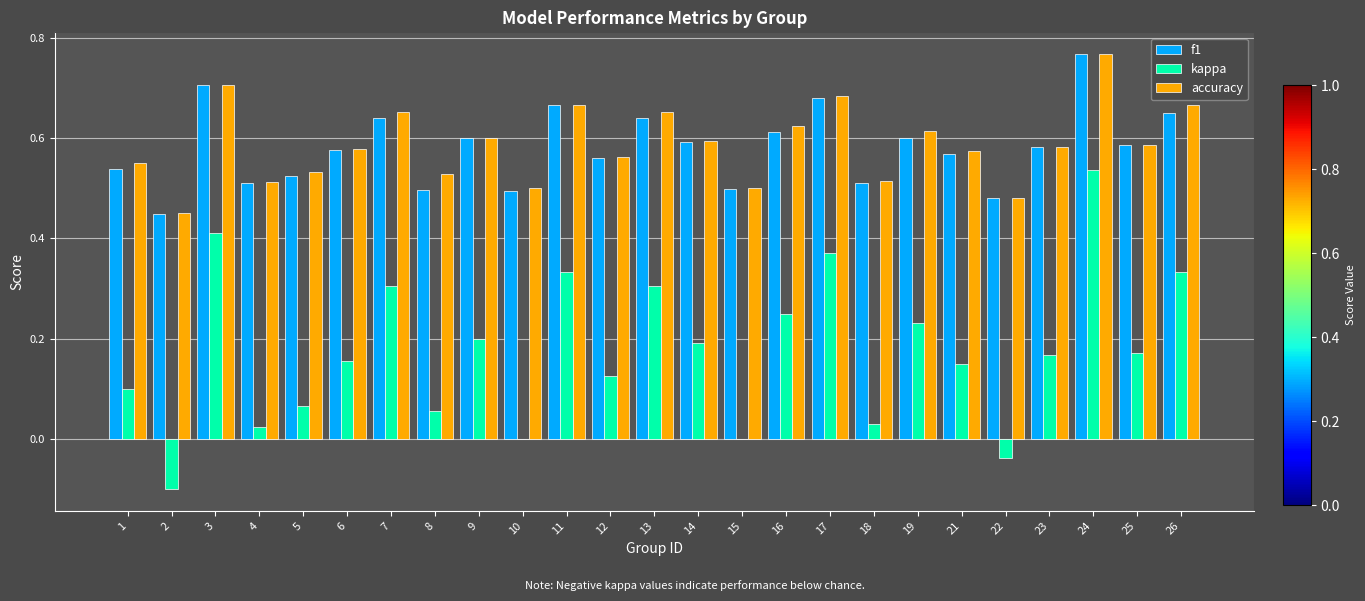

Which series changed the most between 3 and 13?

kappa